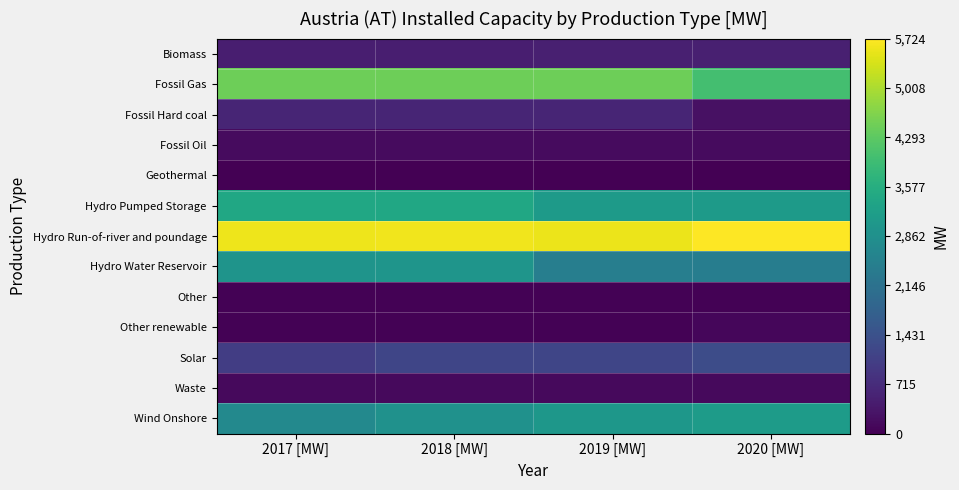

At which category is the sum across all series the highest?

2018 [MW]